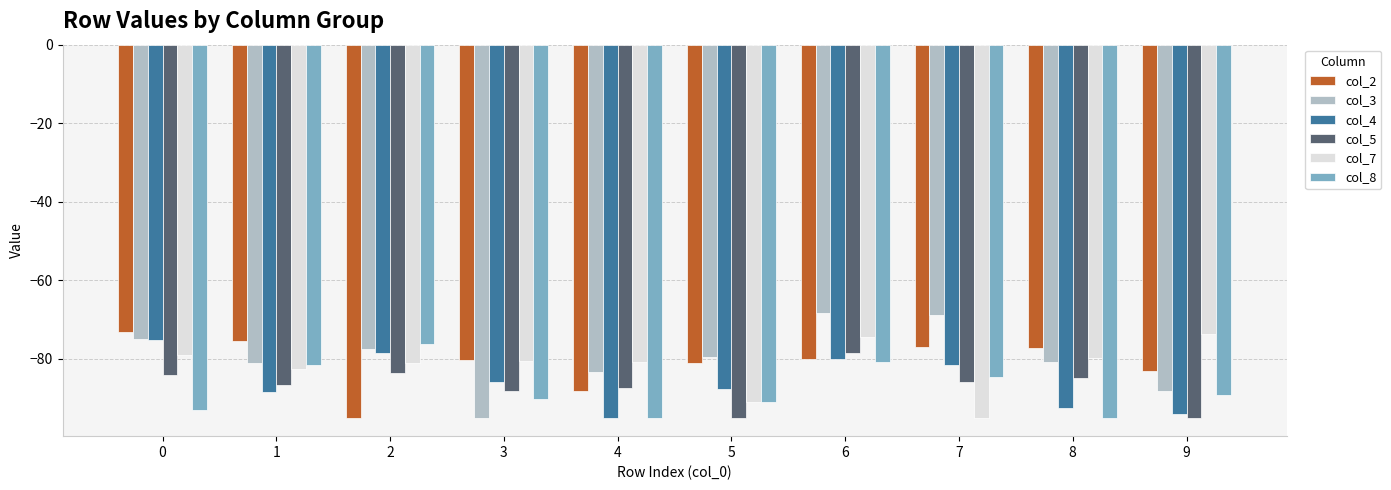

What is the spread (max minus min) of values at 5?

15.5